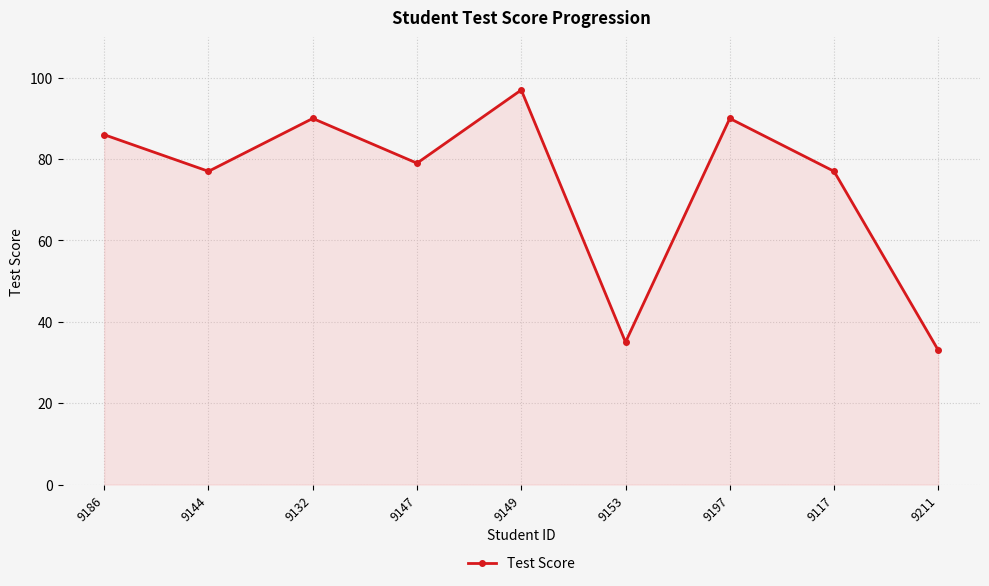

What is the label of the 3rd point from the left?

9132